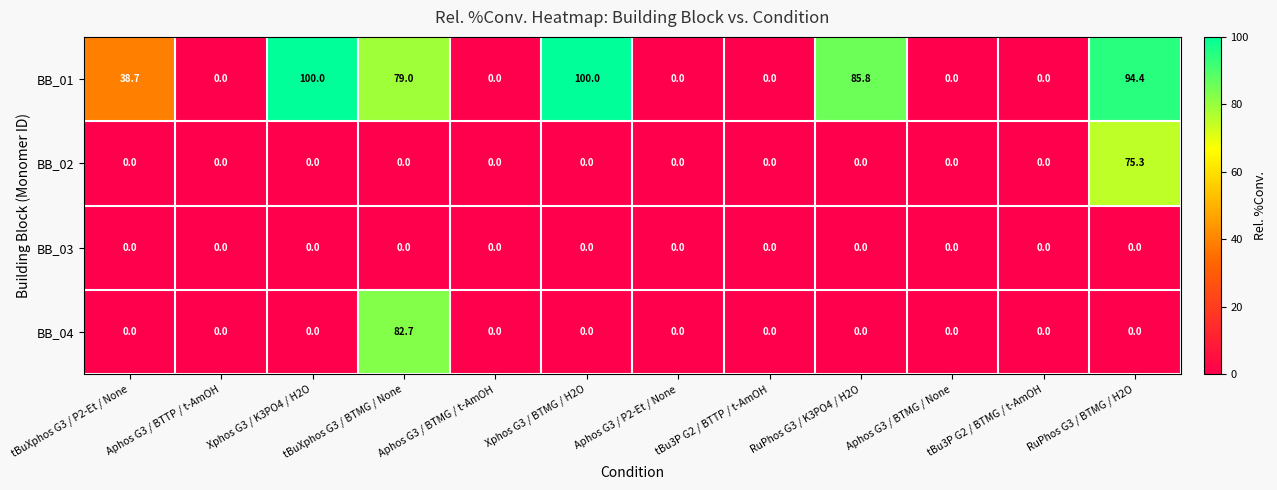

At which label is BB_01 closest to 50?

tBuXphos G3 / P2-Et / None